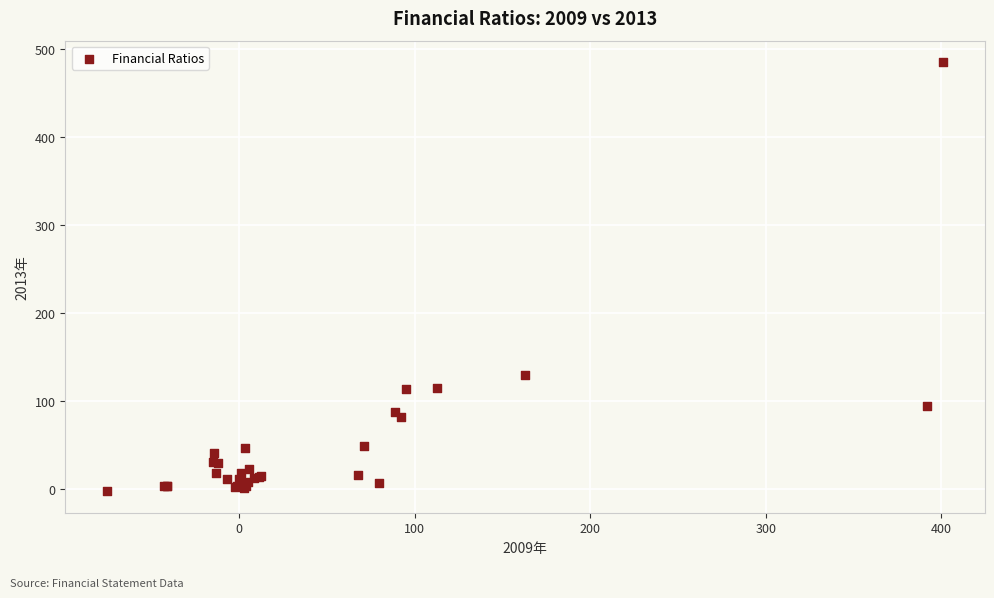

What Y value in the scatter plot is closest to 240?

129.3